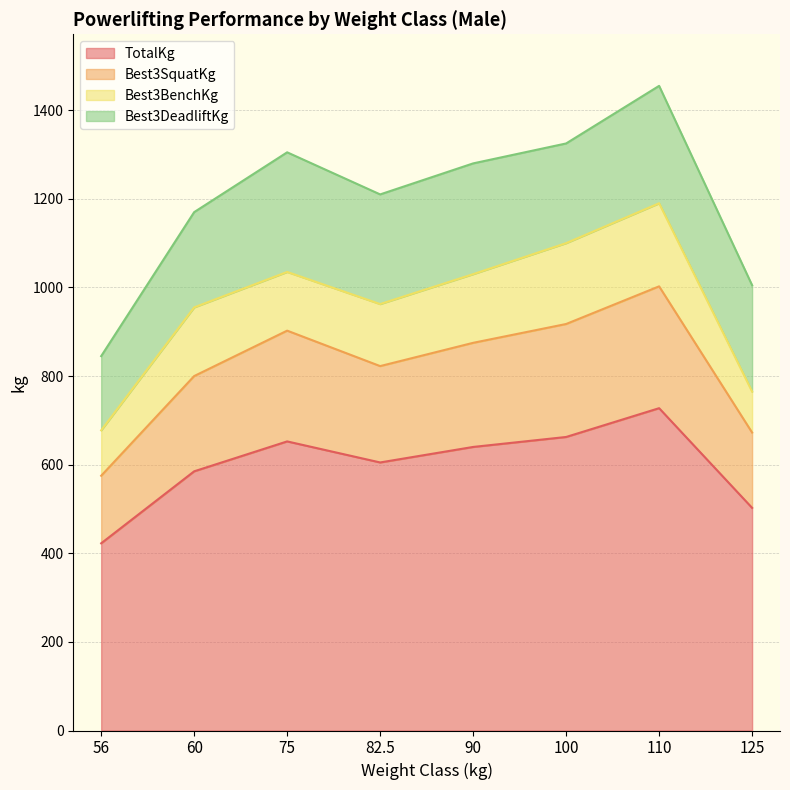

What is the label of the 5th point from the right?

82.5